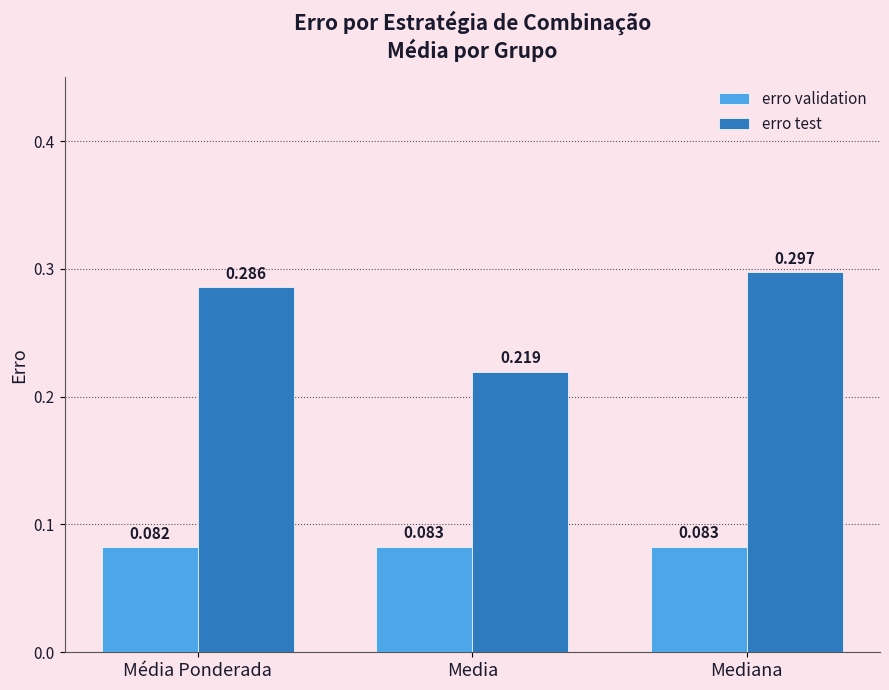

Rank the series by their average value, from lowest to highest.

erro validation, erro test